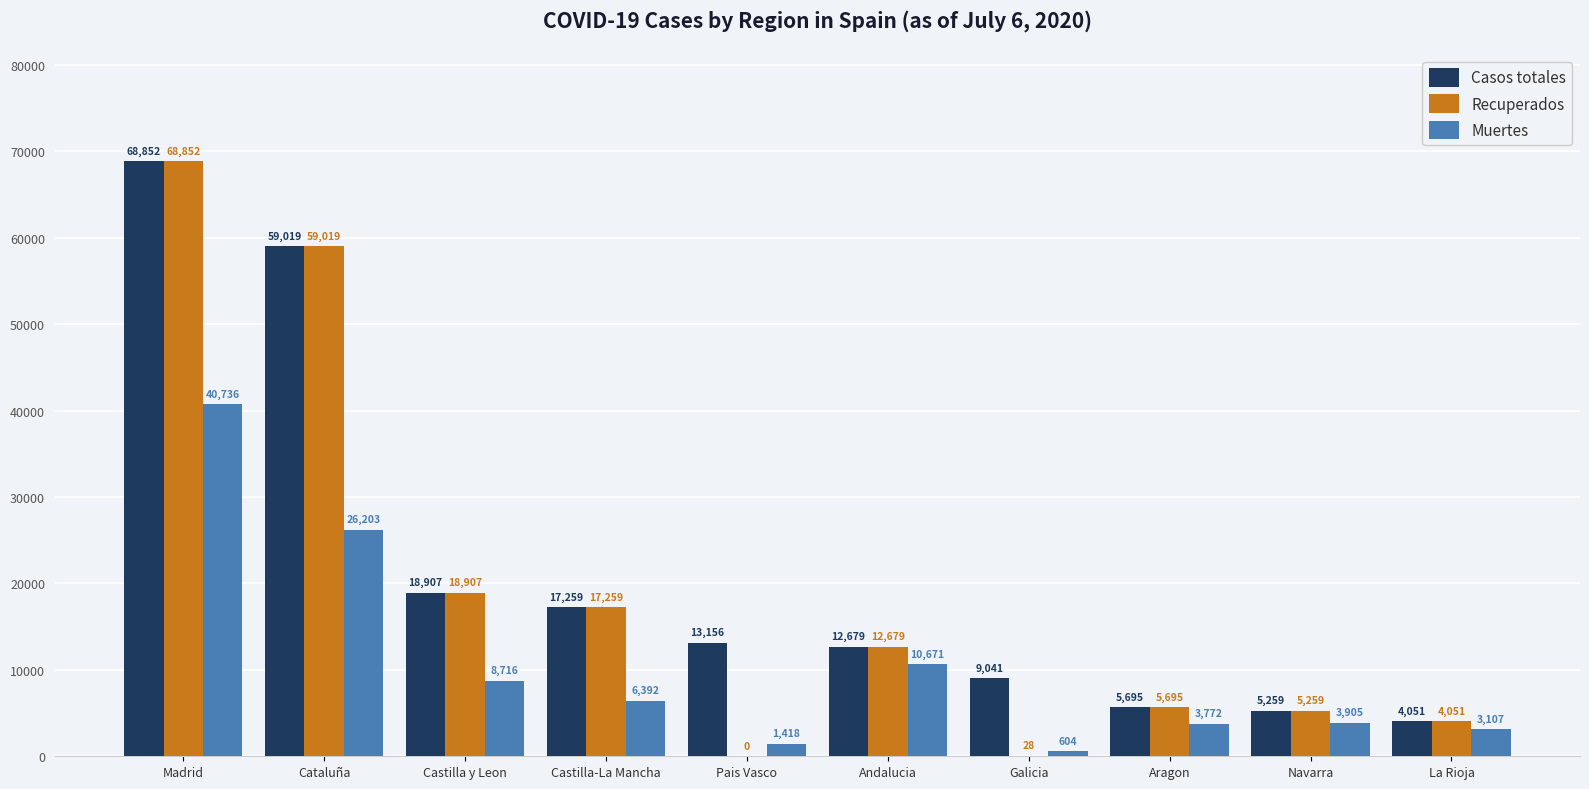

Count the number of data series in this chart.

3